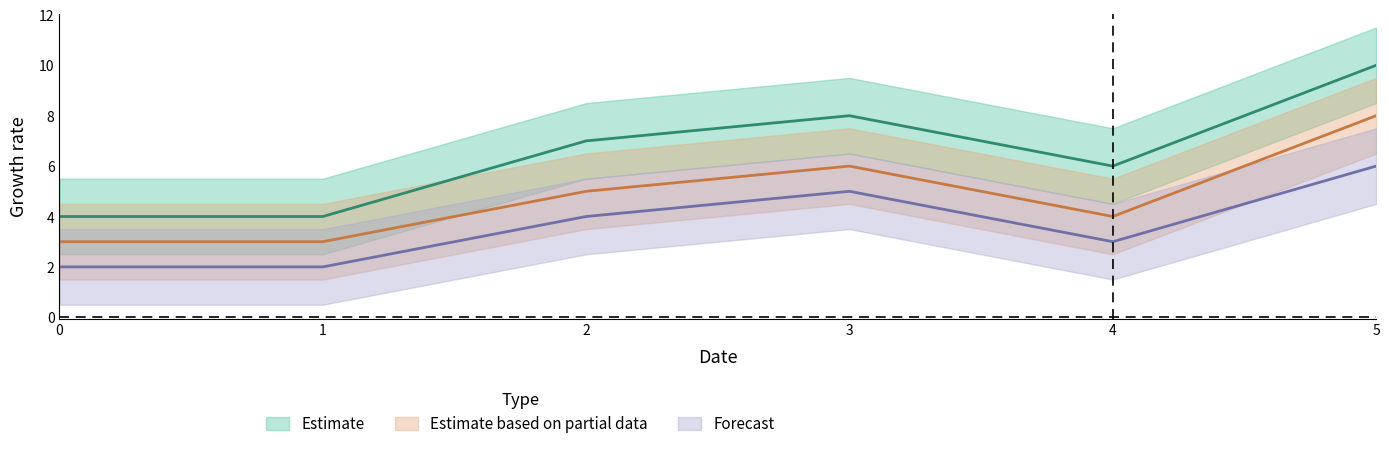

What is the difference between the second highest and second lowest values in the Estimate based on partial data series?

3